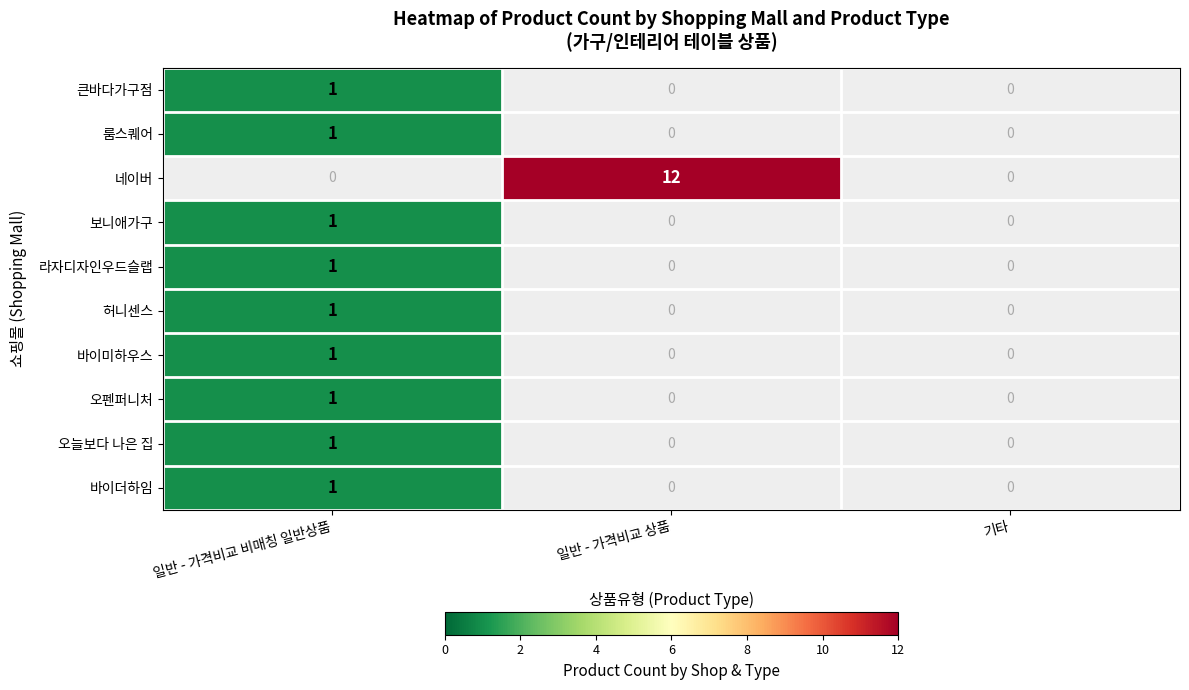

The 룸스퀘어 series shows 1 at 일반 - 가격비교 비매칭 일반상품. True or false?

True